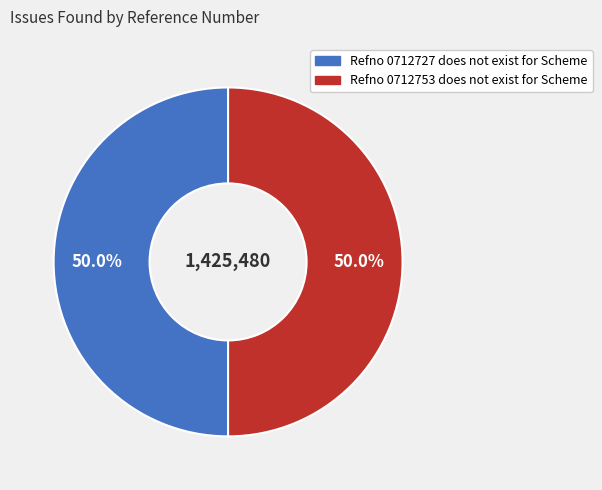

What is the ratio of the value at Refno 0712753 does not exist for Scheme to the value at Refno 0712727 does not exist for Scheme?

1.0